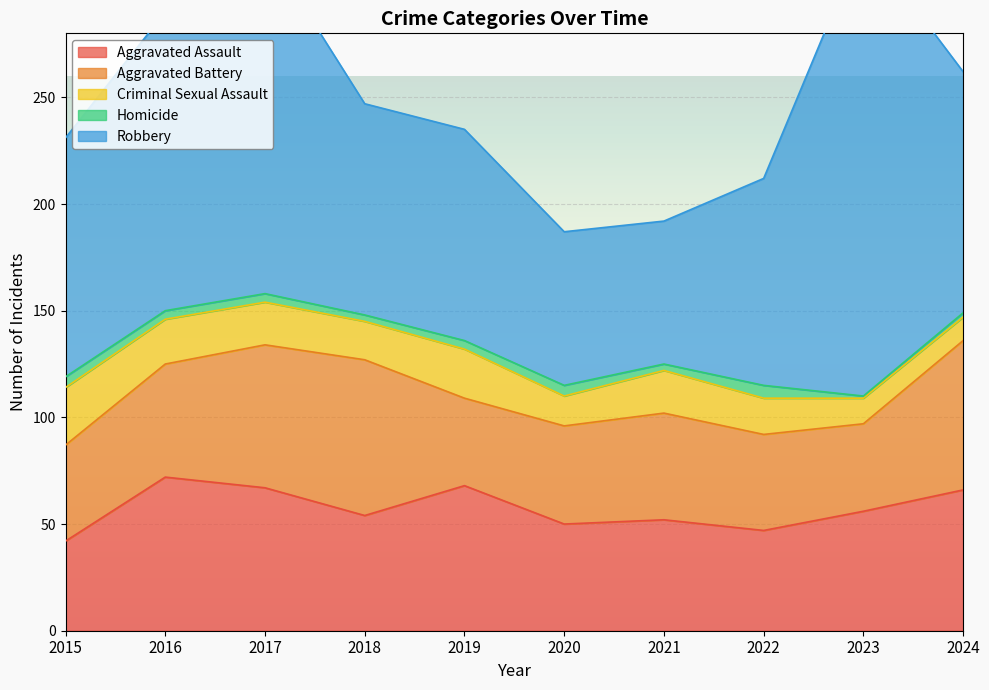

At which category does Criminal Sexual Assault reach its first local valley?

2018